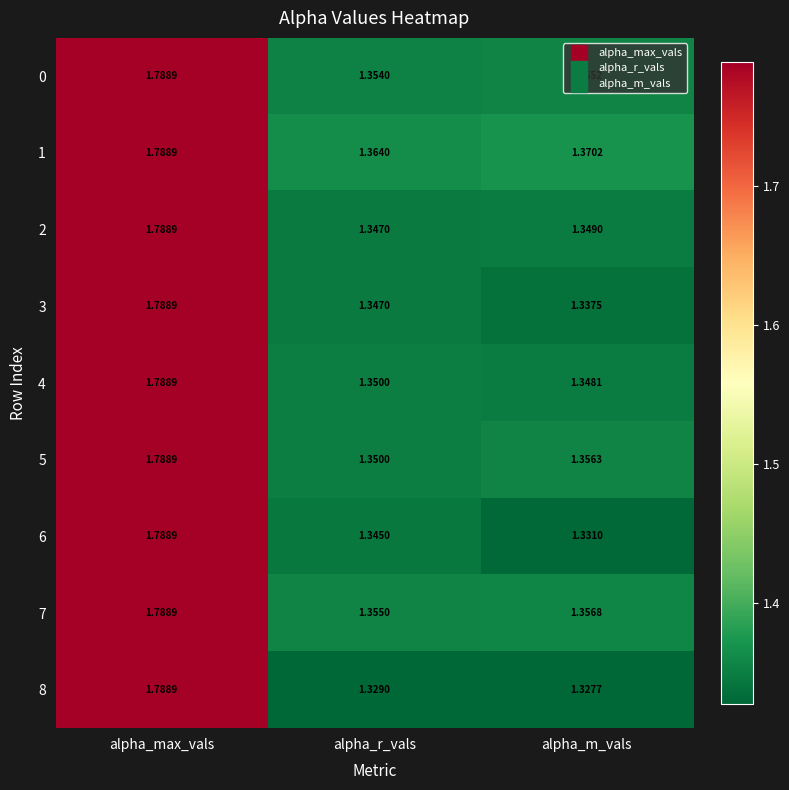

At which label is 1 closest to 1?

alpha_r_vals